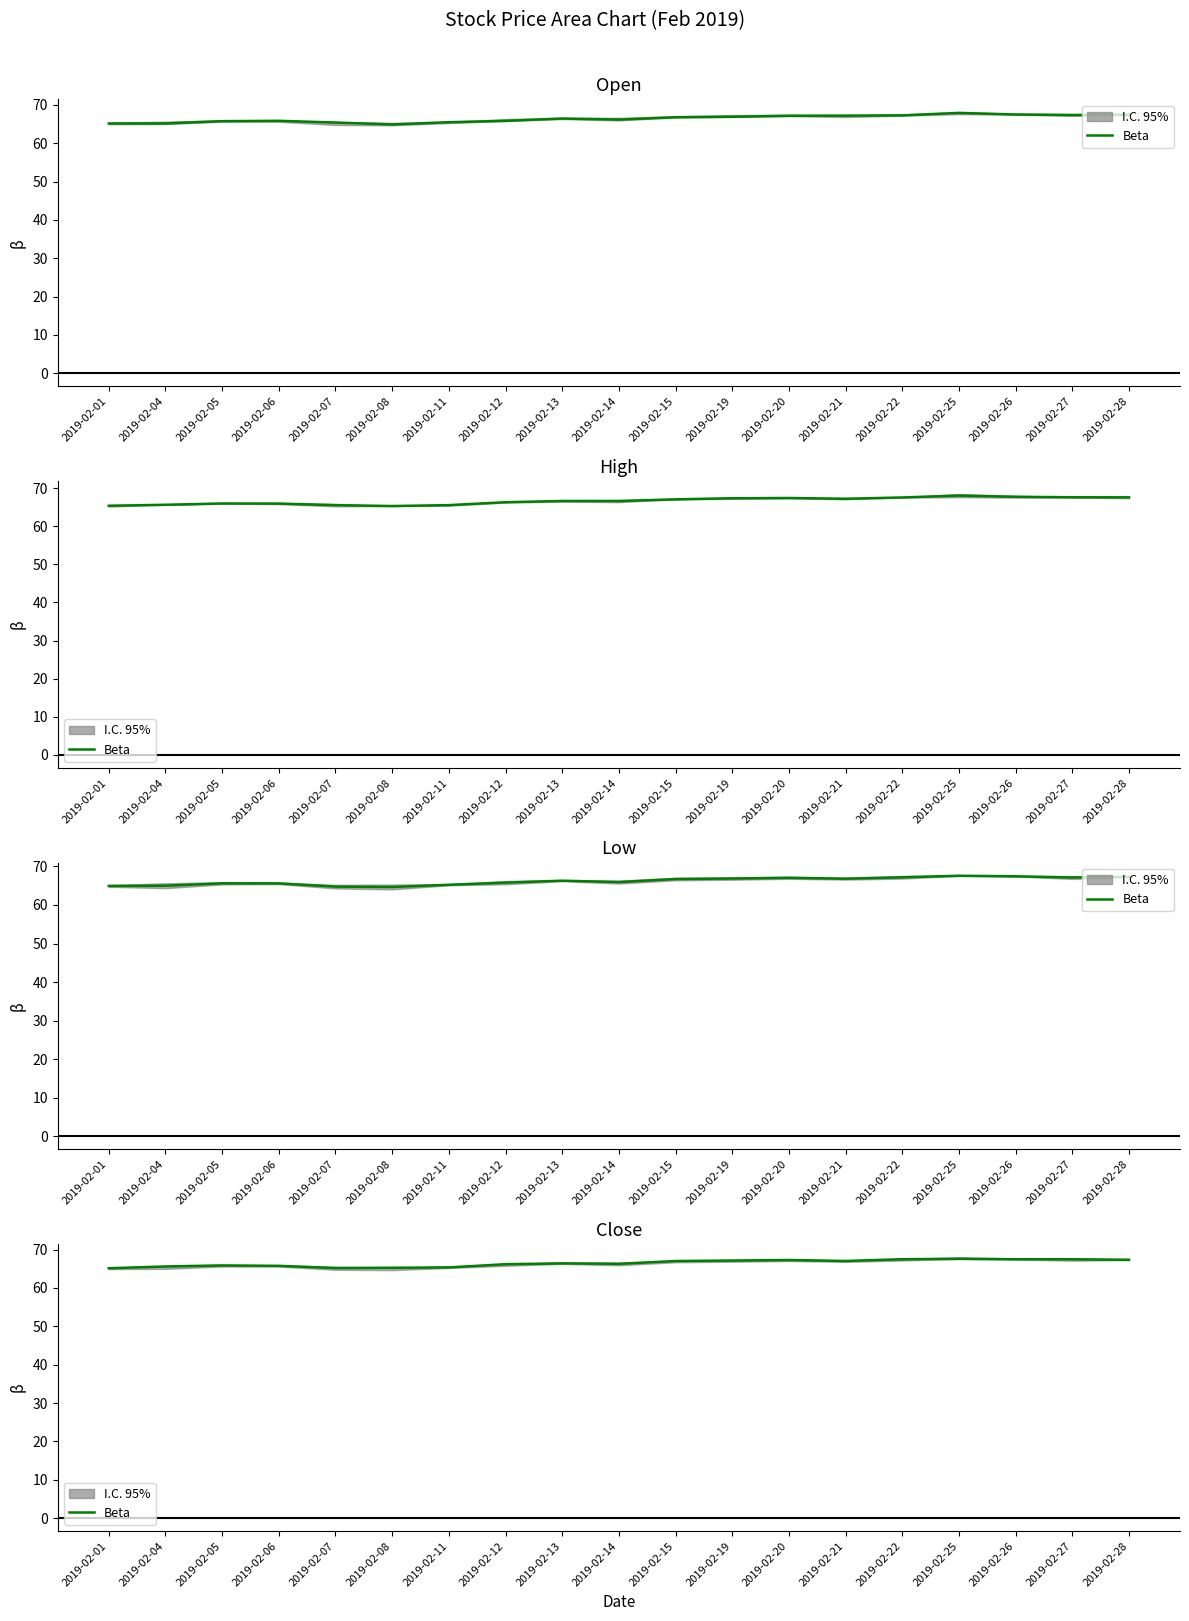

The value at 2019-02-28 is 67.3. True or false?

True